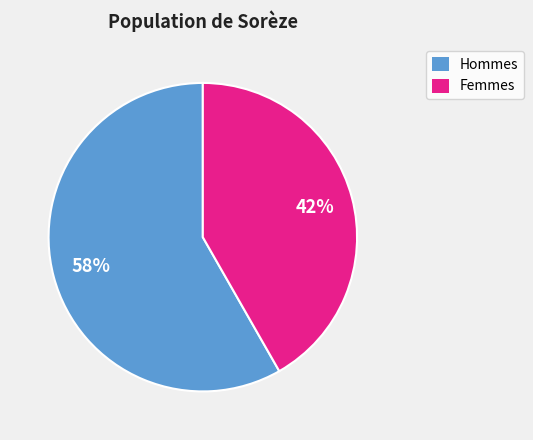

Is there any slice that represents more than half of the pie?

Yes